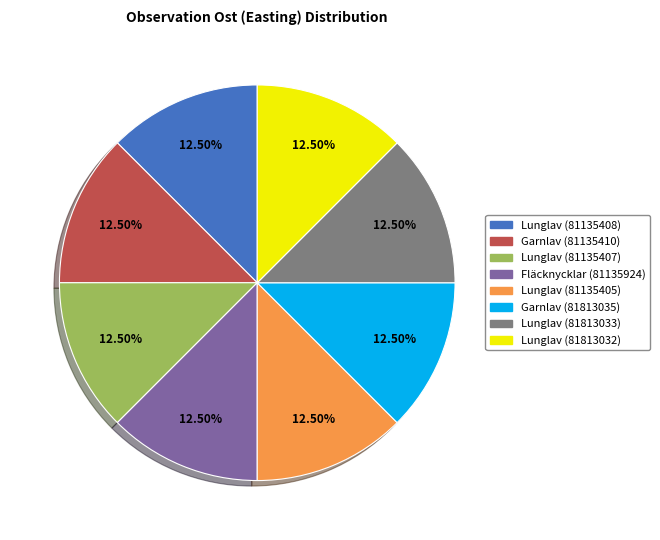

Does Lunglav (81813032) represent more than half of the total?

No